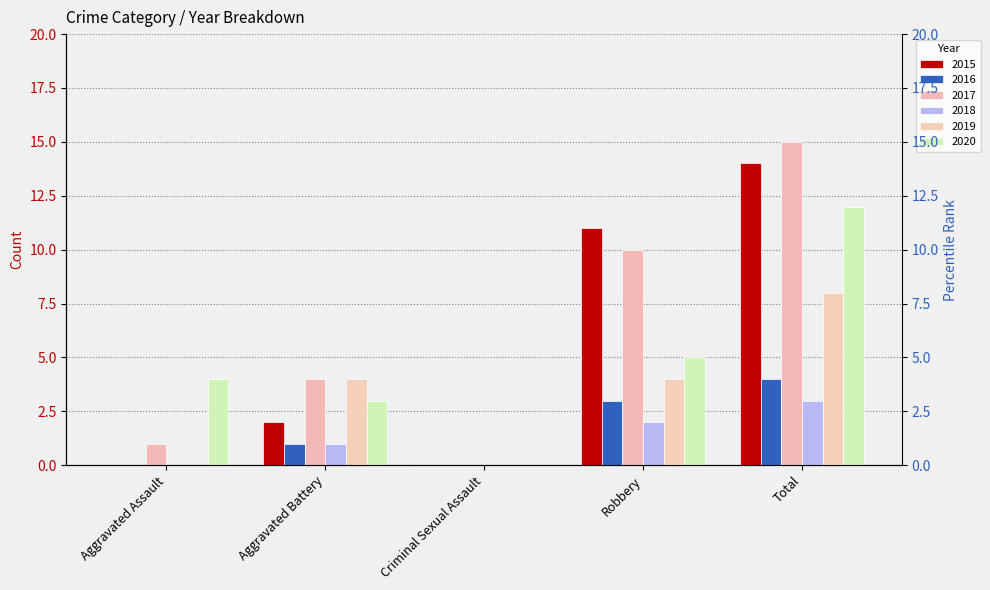

What is the total value across all series at Total?

56